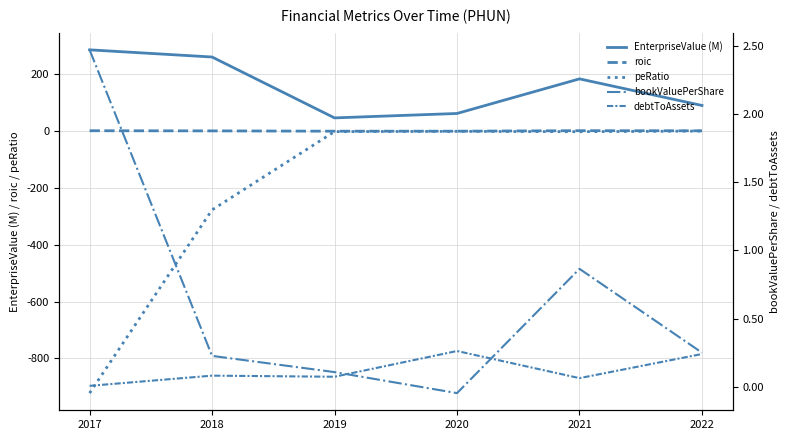

Reading right to left, extract all data points from this chart.

EnterpriseValue (M): 2022=88.3	2021=181.7	2020=60.2	2019=44.7	2018=258.5	2017=283.7
roic: 2022=-0.6	2021=-0.2	2020=-2.0	2019=-2.0	2018=-0.9	2017=-0.4
peRatio: 2022=-1.5	2021=-3.7	2020=-2.5	2019=-3.4	2018=-278.2	2017=-921.6
bookValuePerShare: 2022=0.3	2021=0.9	2020=-0.0	2019=0.1	2018=0.2	2017=2.5
debtToAssets: 2022=0.2	2021=0.1	2020=0.3	2019=0.1	2018=0.1	2017=0.0